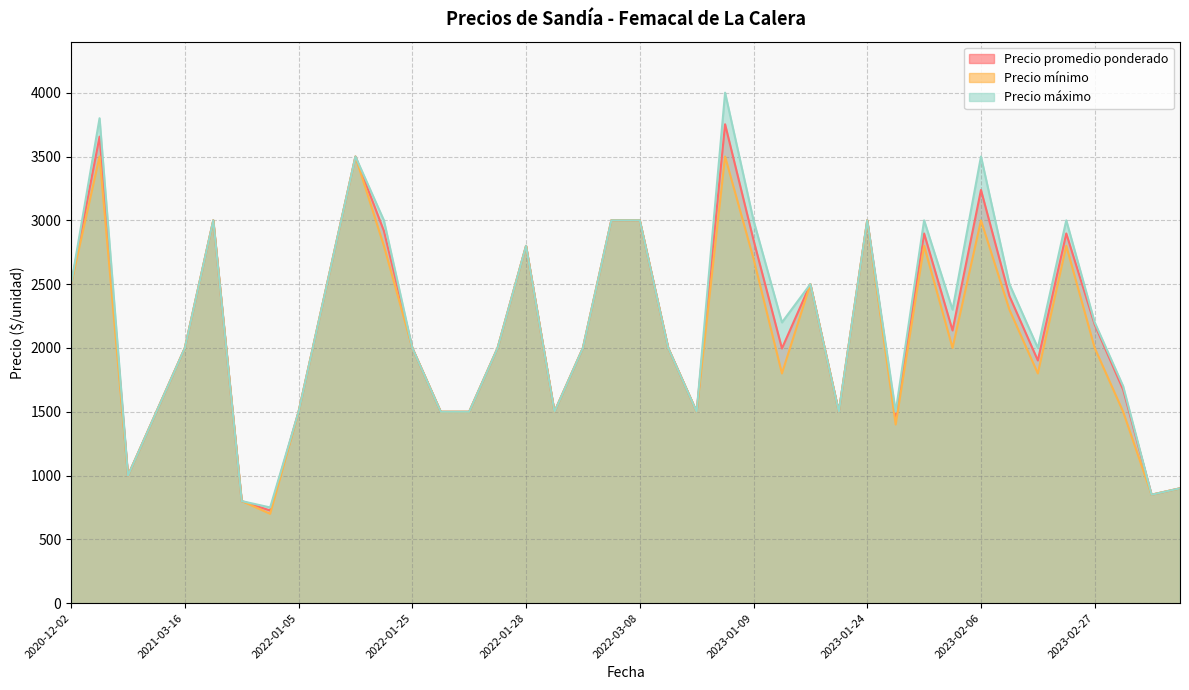

True or false: Precio minimo has a value of 3435 at 2021-03-16.

False